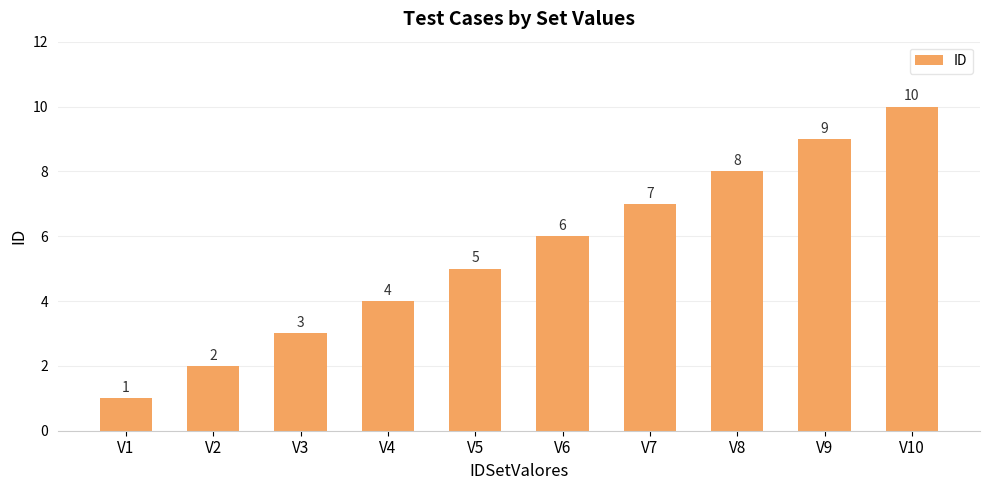

What is the difference between the values at V8 and V1?

7